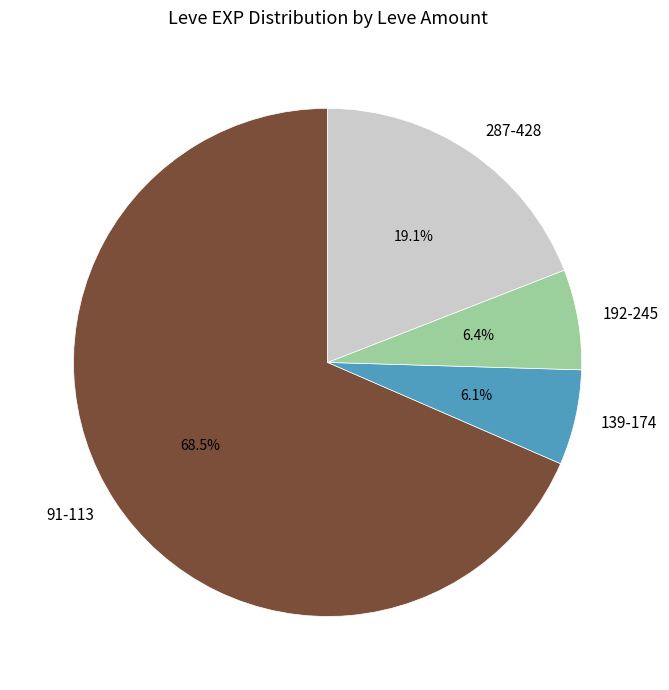

What is the largest slice in the pie chart?

91-113